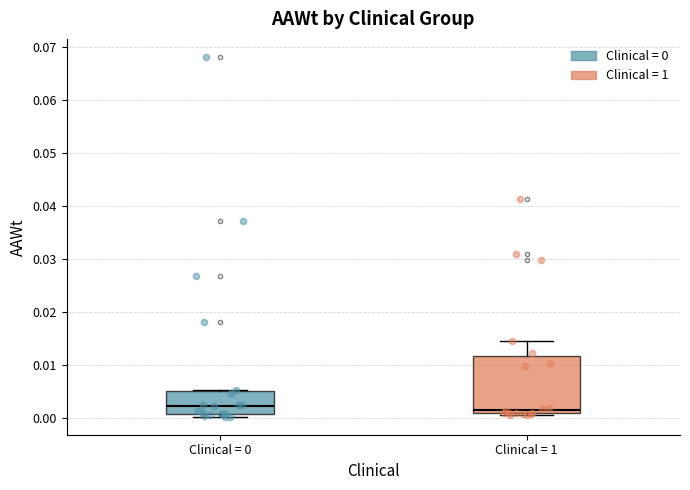

Where is the lower edge of the box for Clinical = 0 on the y-axis? The values are not printed on the chart, so give them approximately, as read against the axis.

0.001